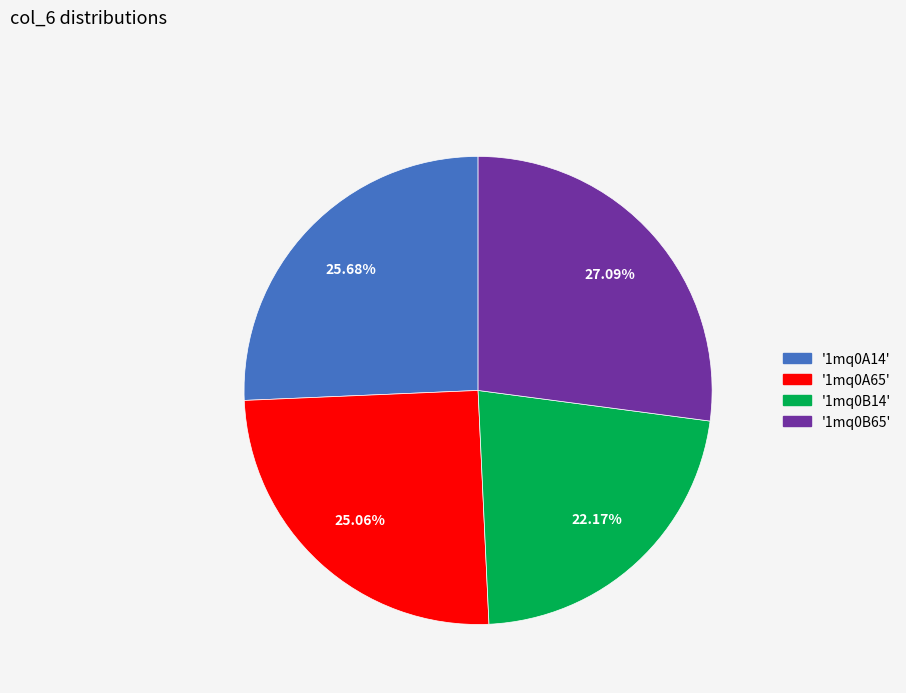

How many slices are in this pie chart?

4